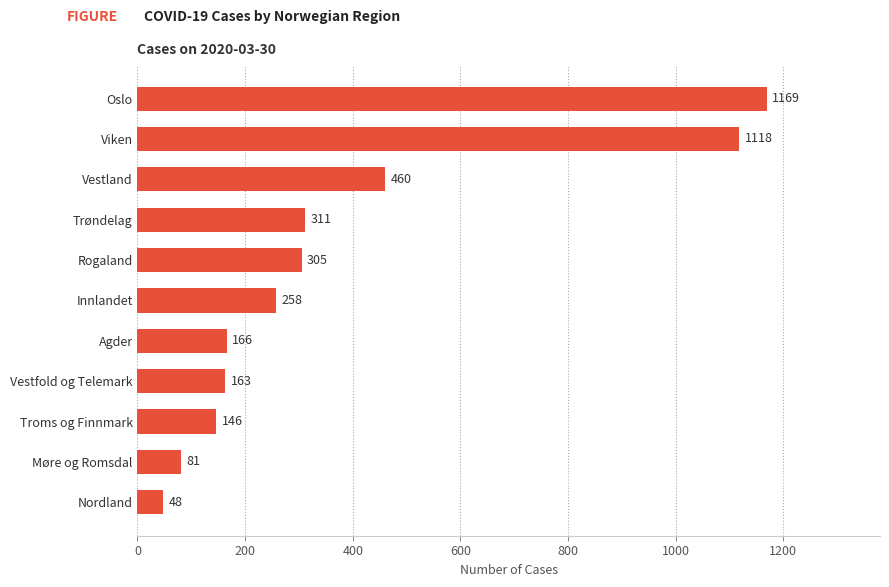

How many bars are there in total?

11